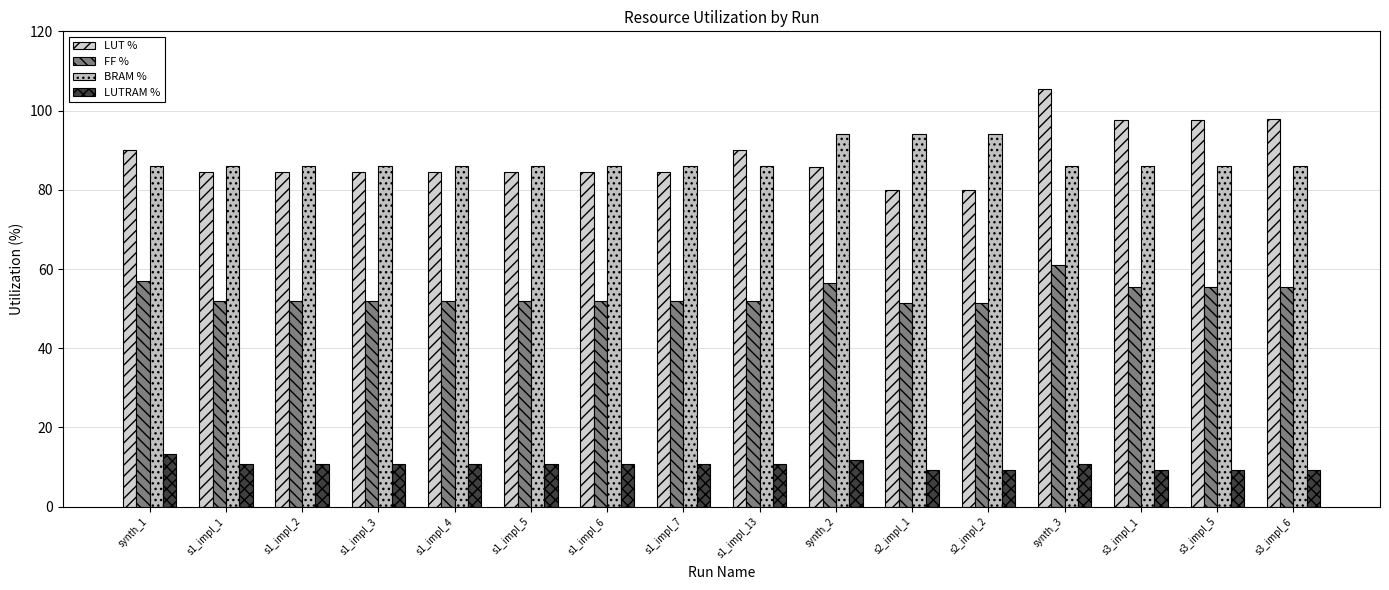

Between s1_impl_7 and s3_impl_1, which series saw the biggest shift?

LUT %